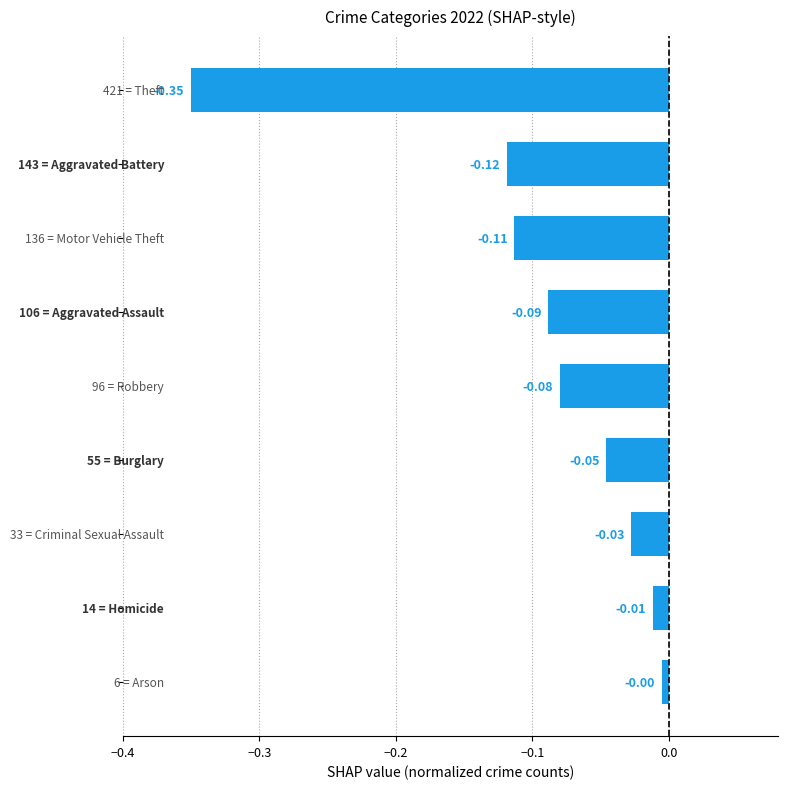

What is the sum of all values?

-0.8